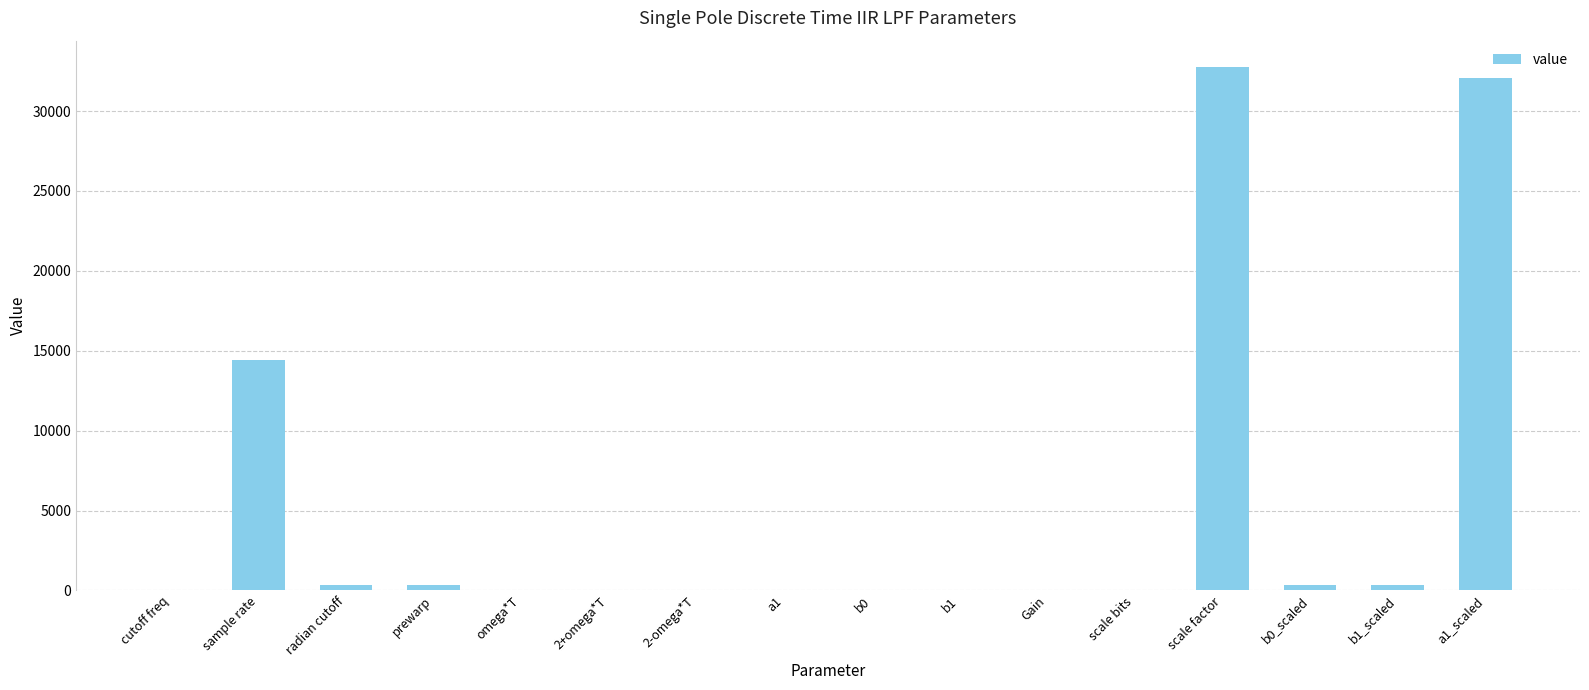

What is the sum of all values?

80636.4